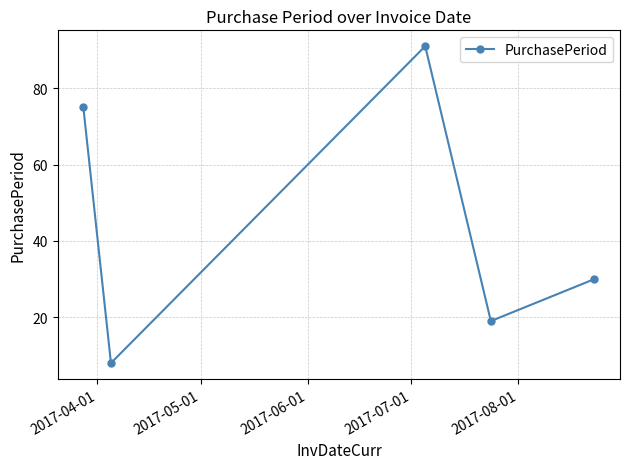

How many interior local valleys (lower than both neighbors) does the data have?

2